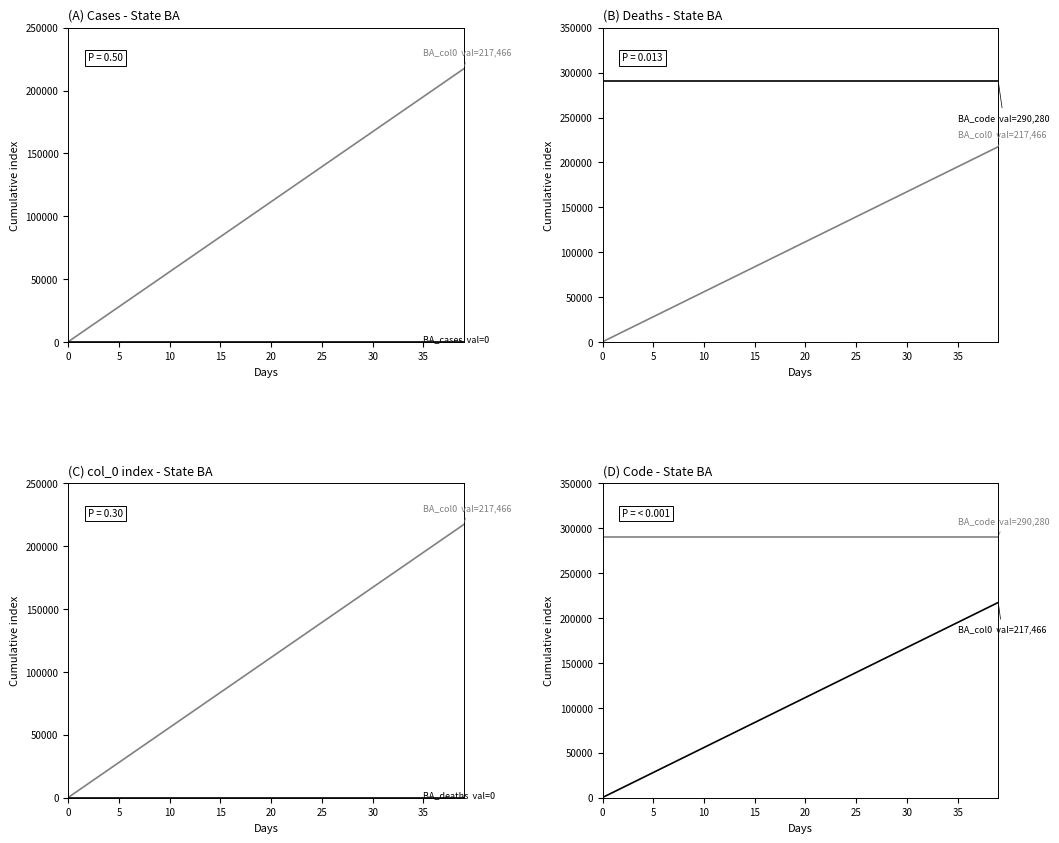

True or false: BA_code has more than 0 interior local peaks.

False